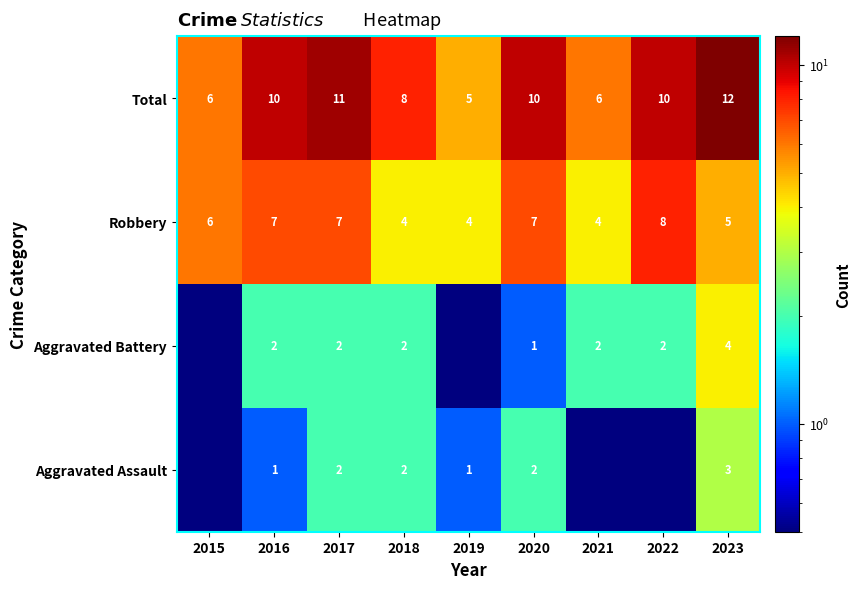

What is the difference between the maximum and minimum values in the Total series?

7.0